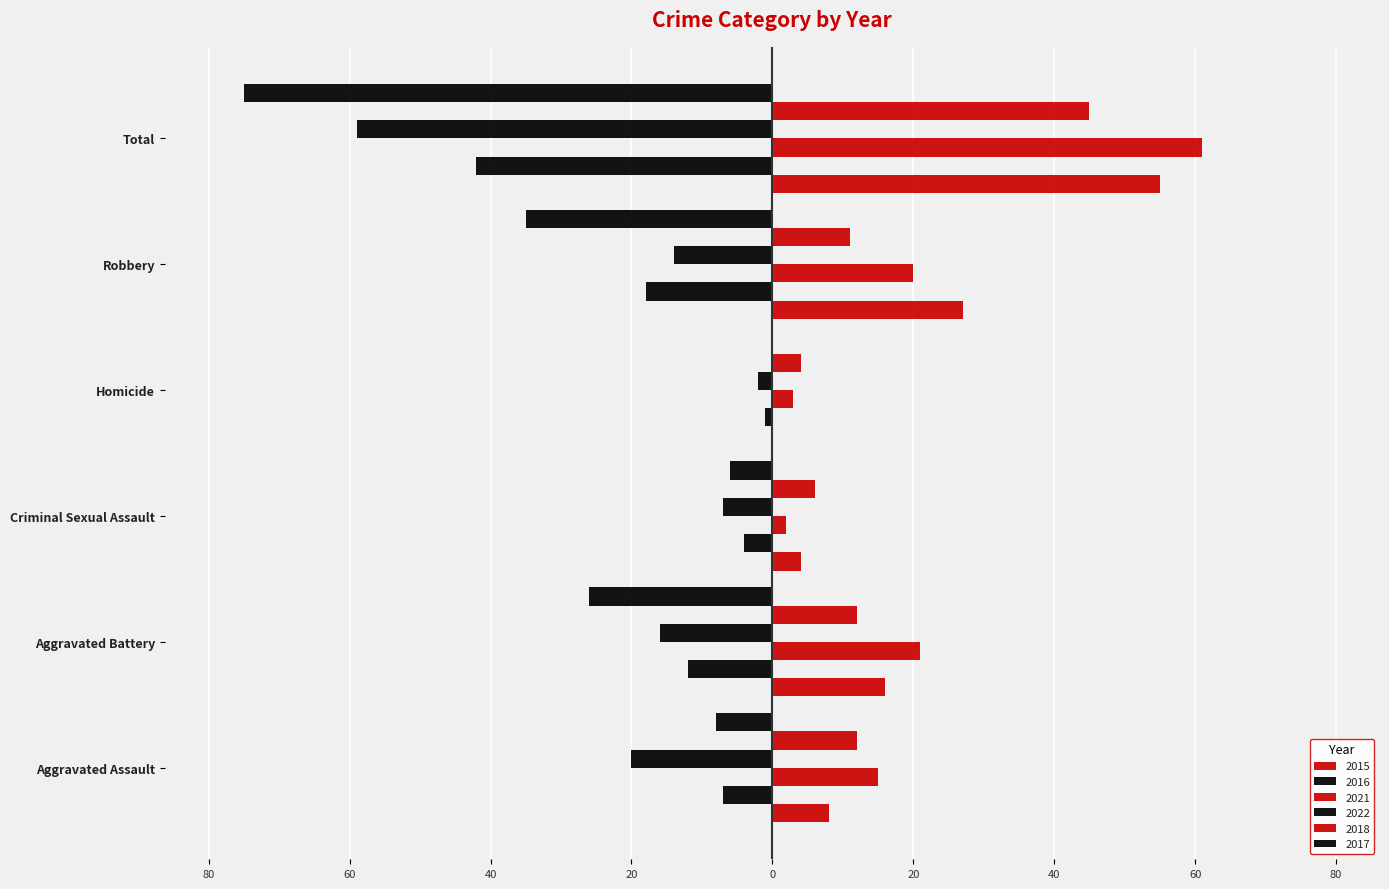

Does the chart contain any negative values?

Yes